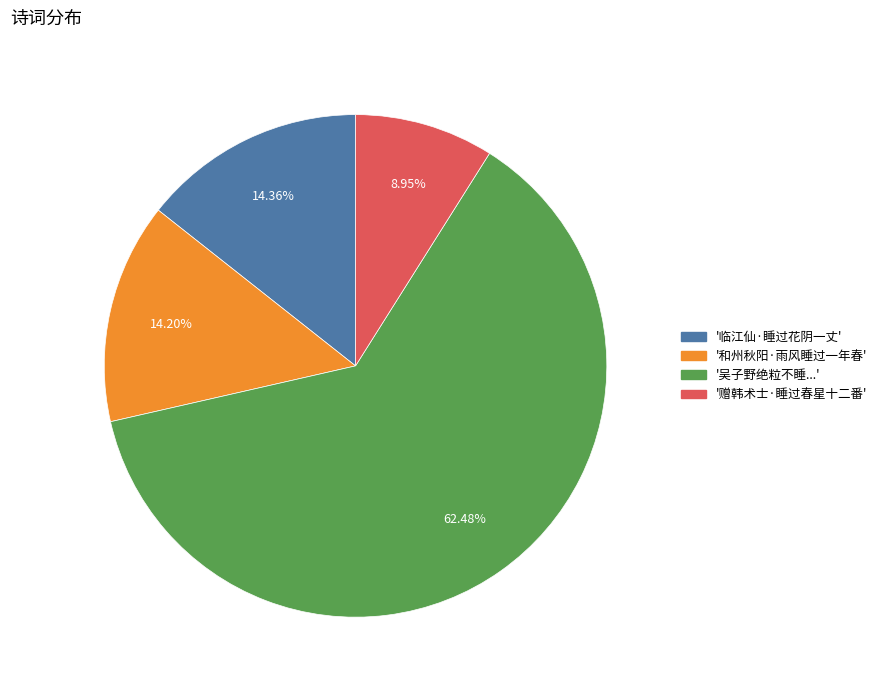

Is there a majority slice in this chart?

Yes